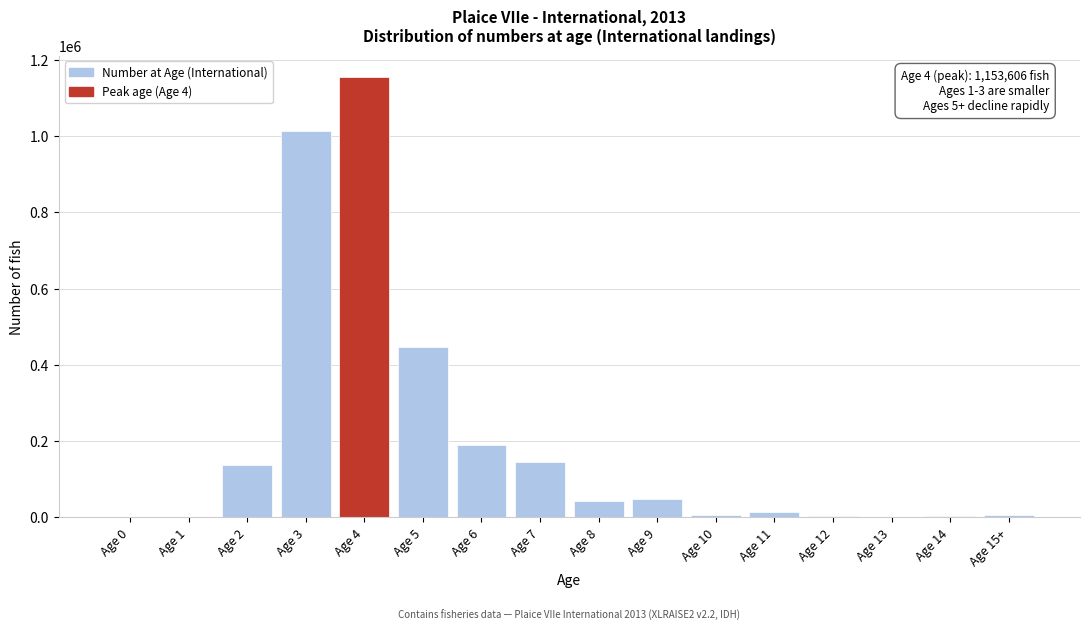

What is the change in value from Age 3 to Age 7?

-866821.6